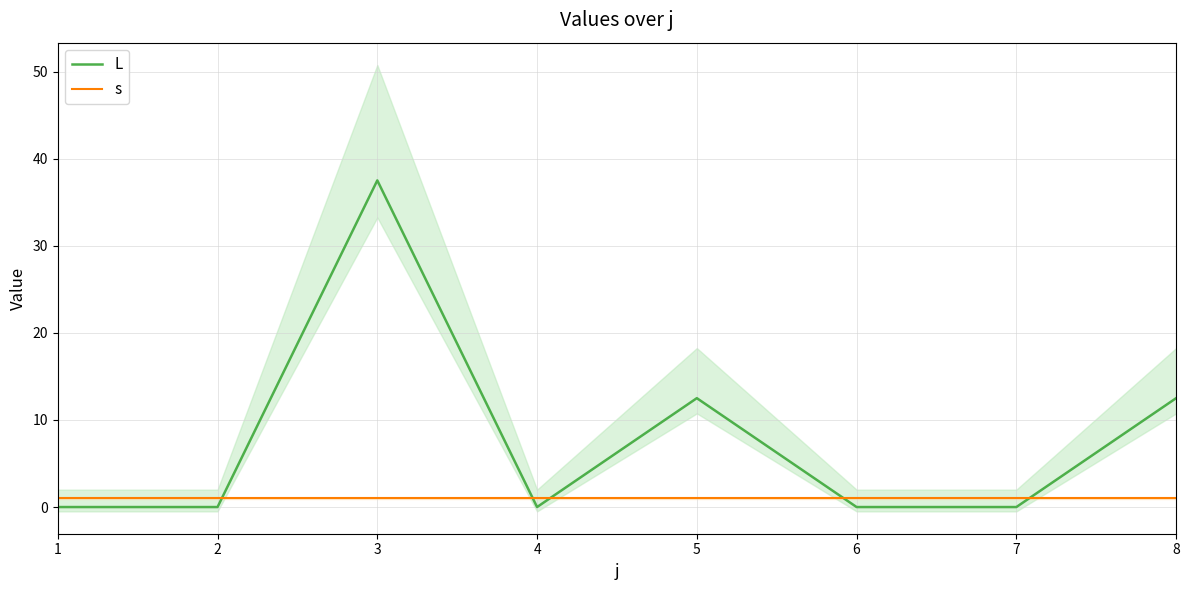

Between 6 and 7, which series saw the biggest shift?

L